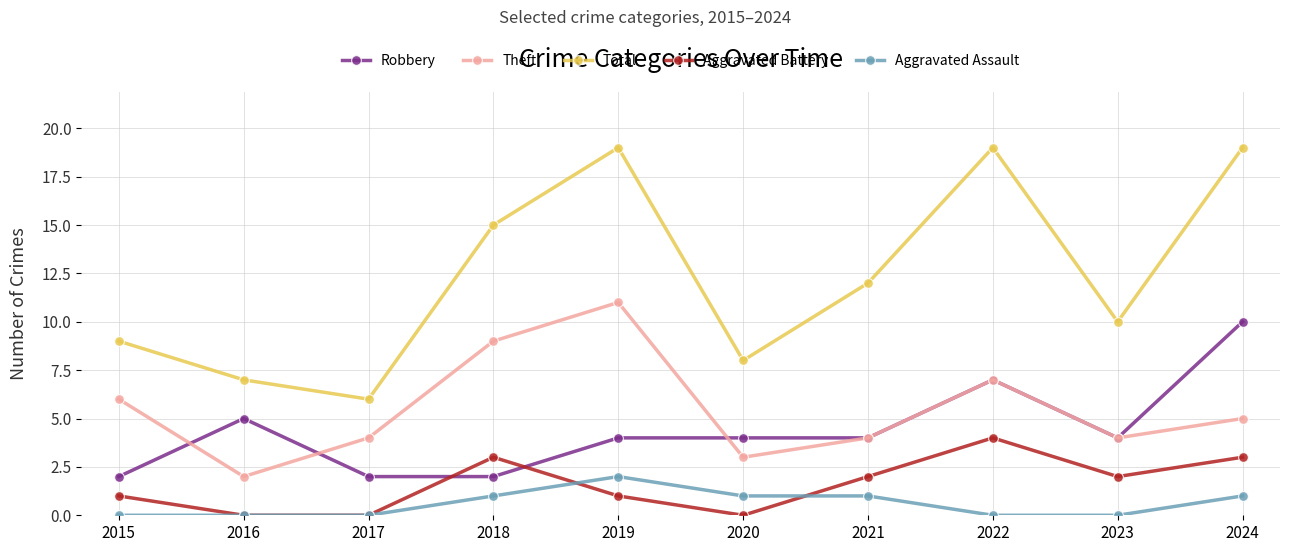

True or false: Aggravated Assault and Robbery intersect in this chart.

False